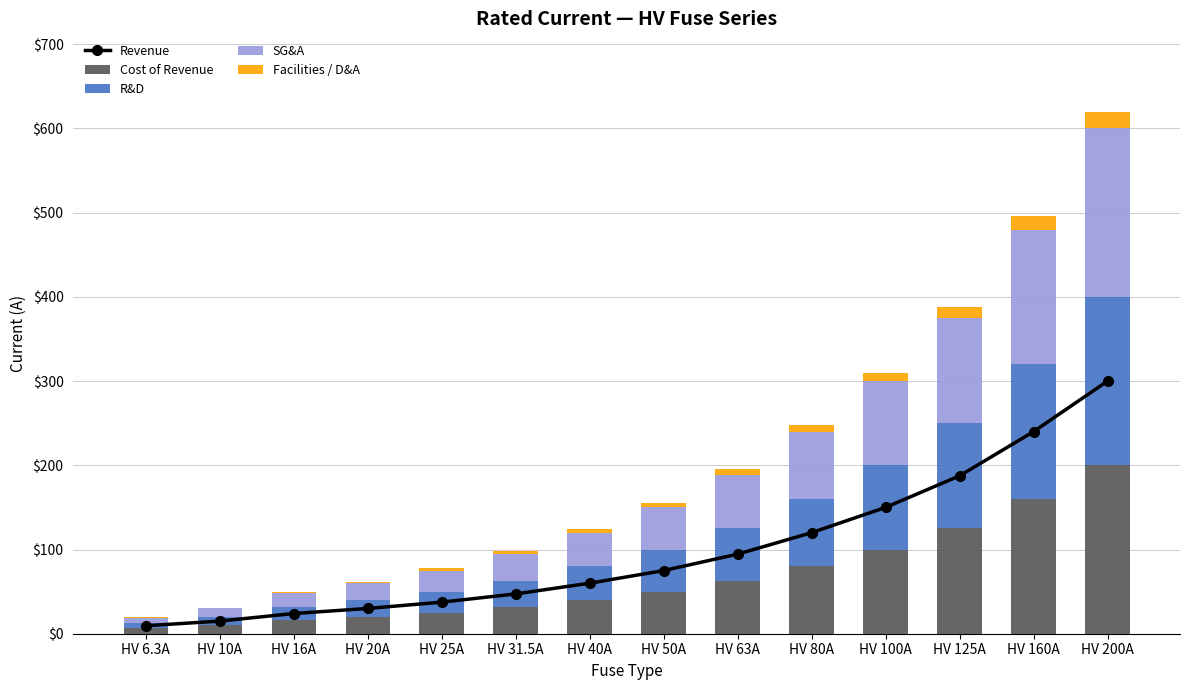

At which label does Revenue first exceed 75?

HV 63A